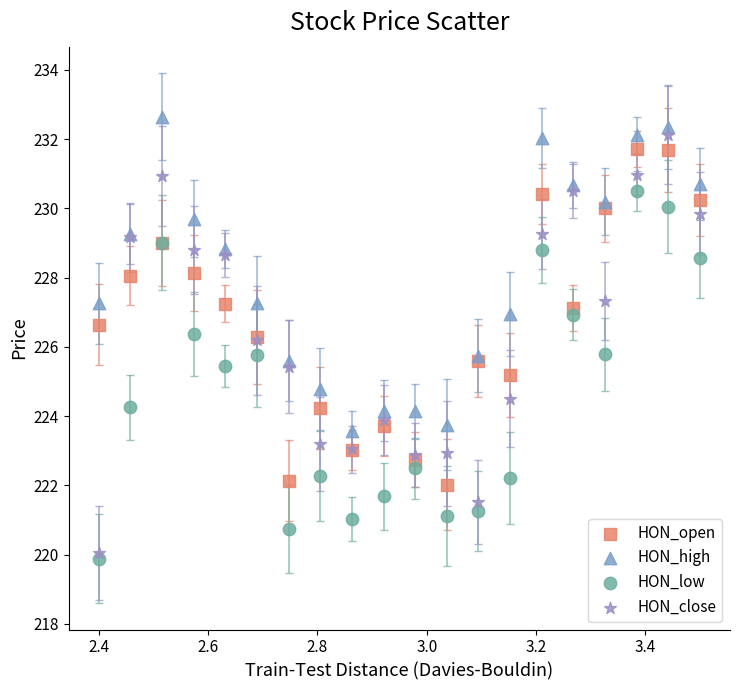

Which series has the widest spread of Y values?

HON_close